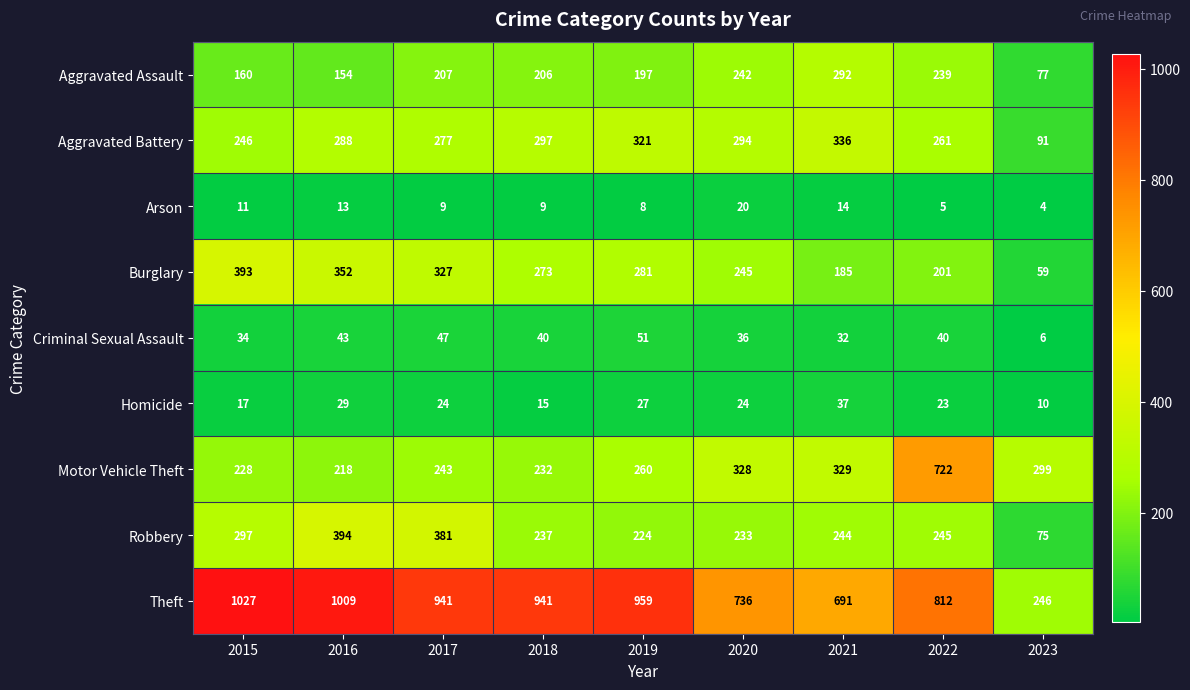

What is the average value of the Criminal Sexual Assault series?

37